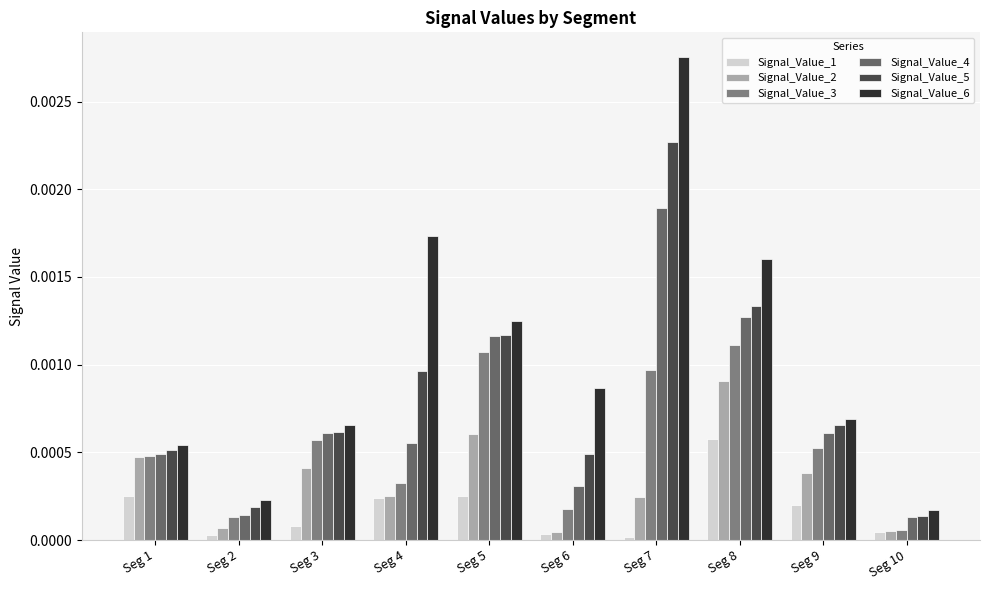

At which category is the sum across all series the highest?

Seg 7